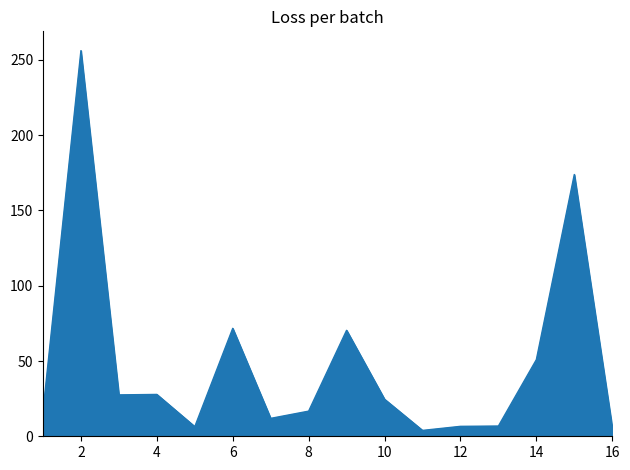

True or false: the data has more than 1 interior local peaks.

True